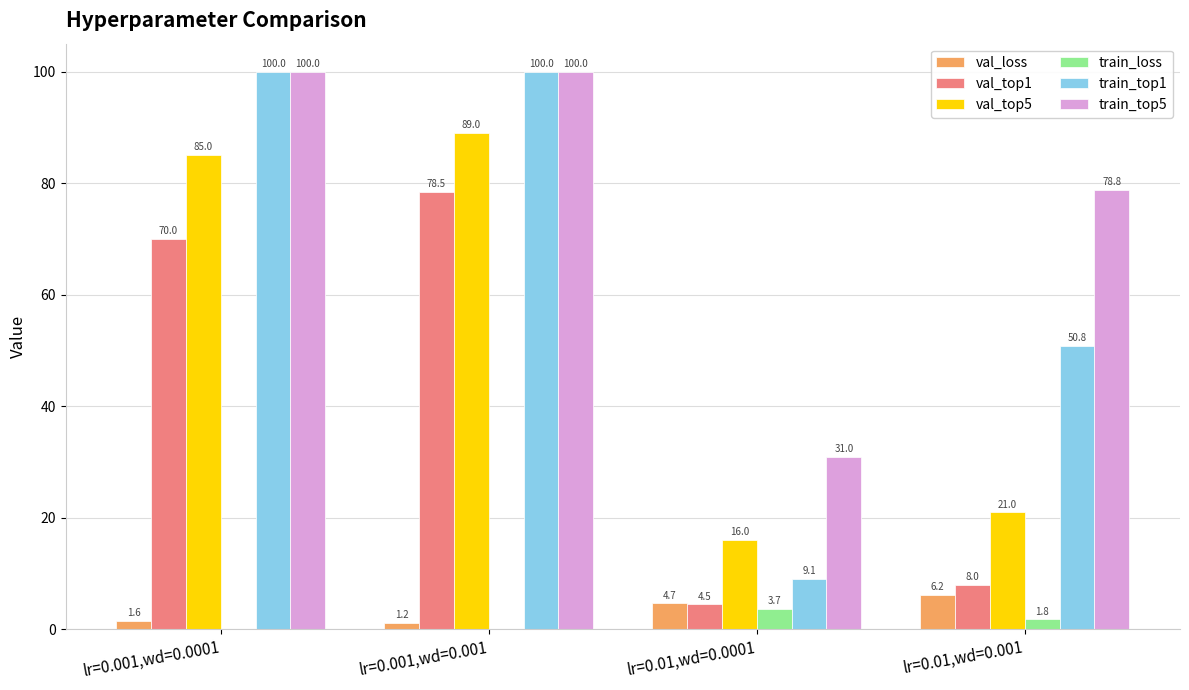

How many groups of bars are there?

4